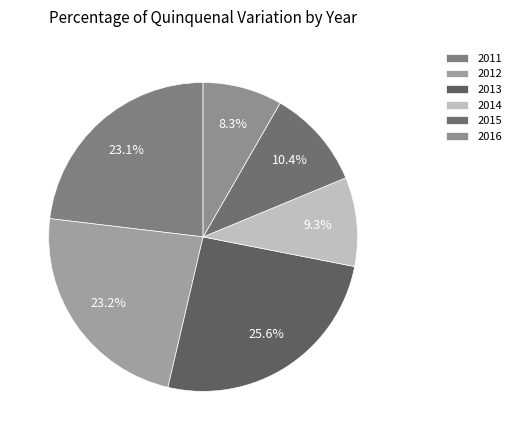

How many slices are in this pie chart?

6